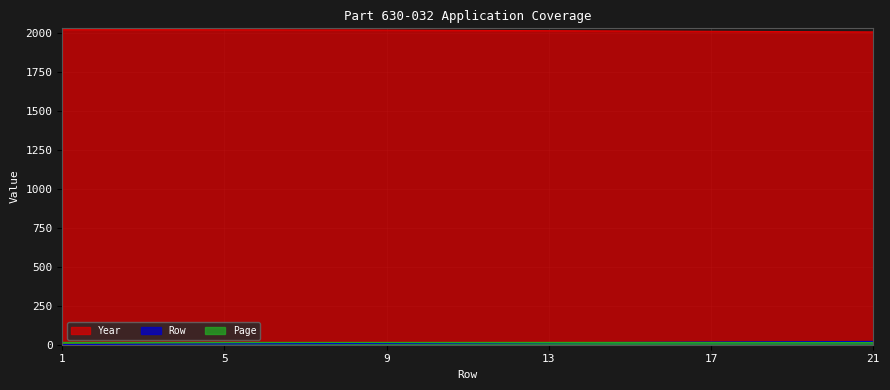

Which series has the largest range (max minus min)?

Row